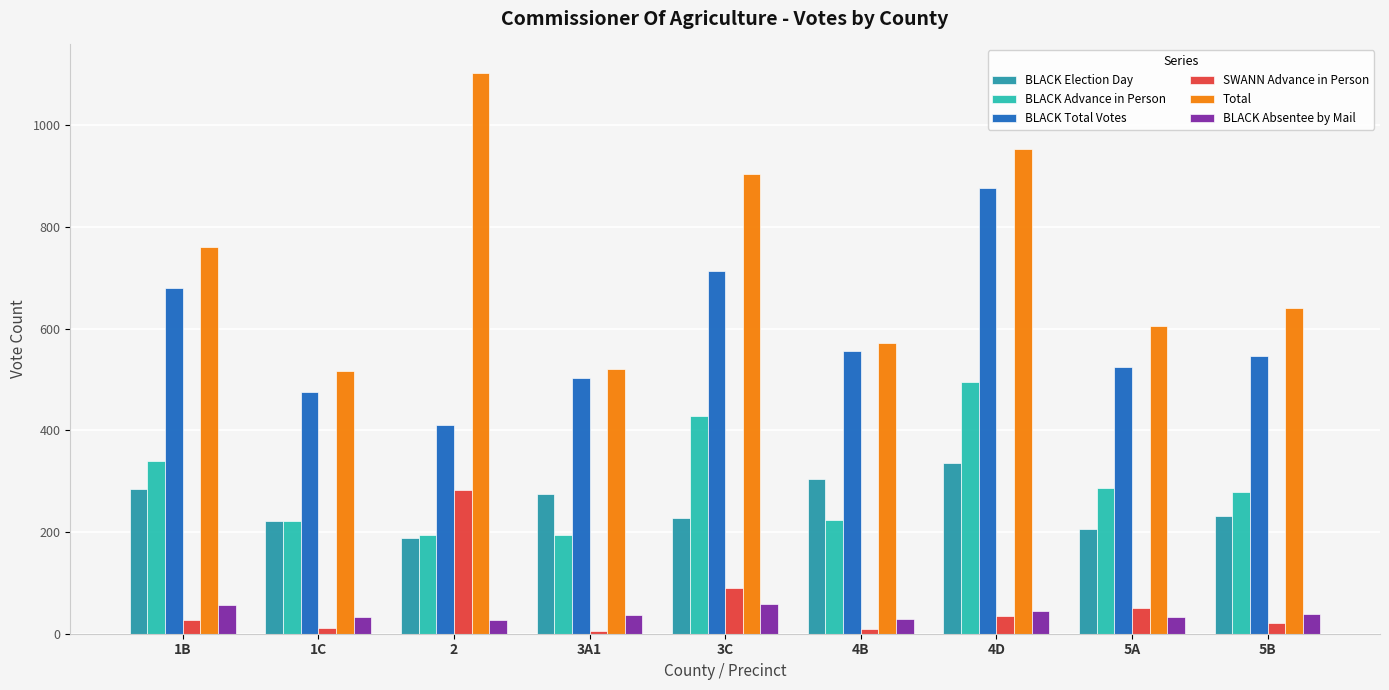

What is the minimum value for Total?

517